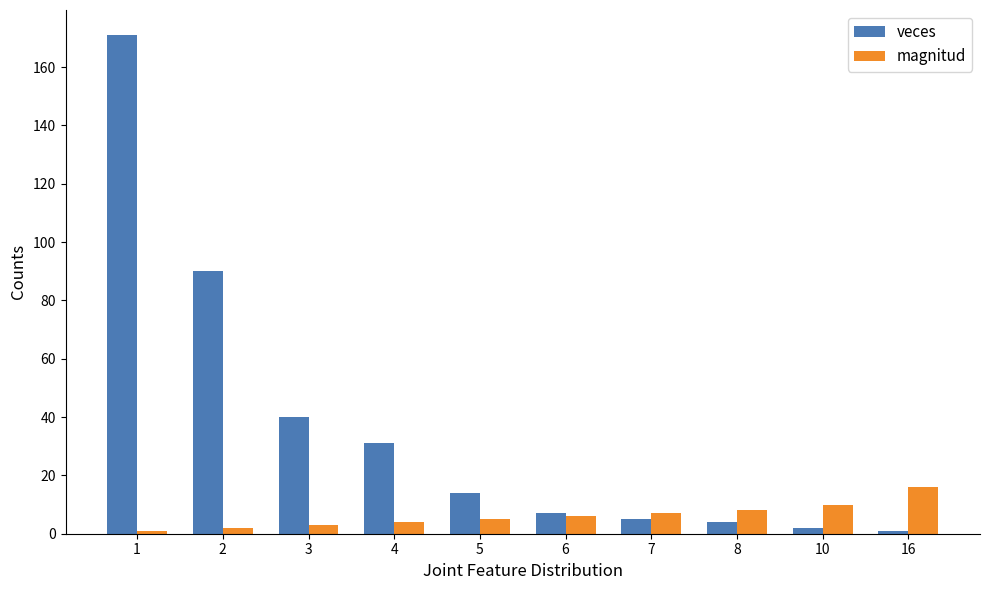

Is it true that magnitud equals 3 at 3?

True